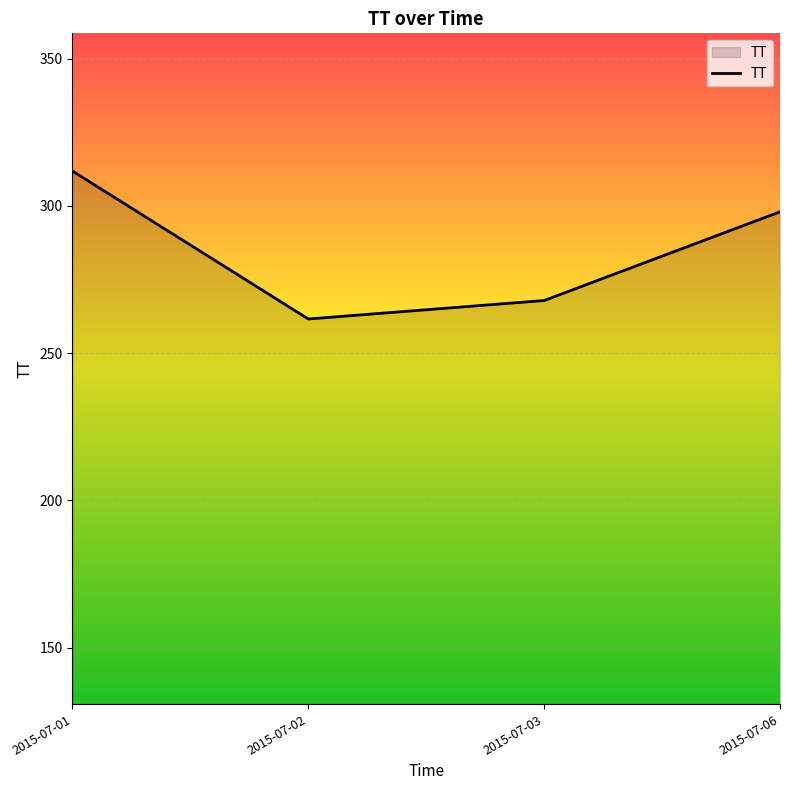

Reading left to right, what are all the values shown in this chart?

2015-07-01=311.8	2015-07-02=261.6	2015-07-03=267.9	2015-07-06=298.0